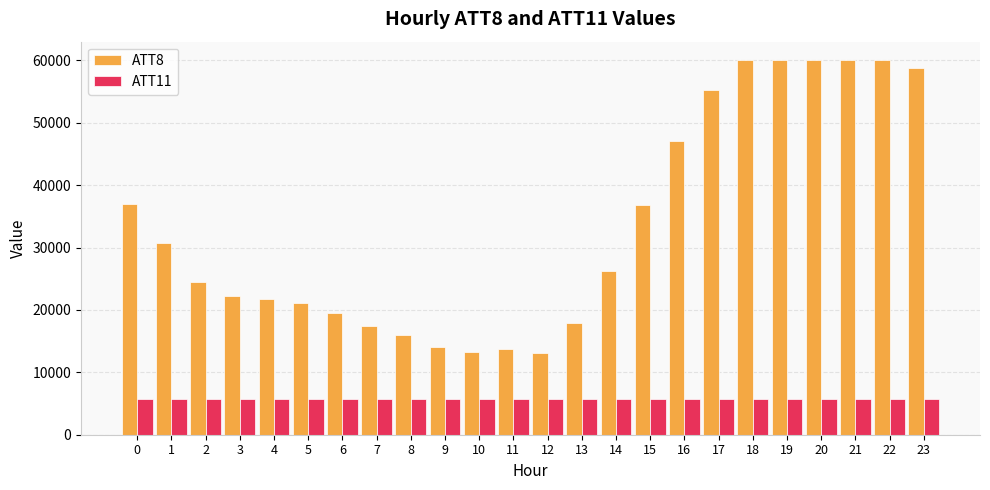

Rank the series by their average value, from highest to lowest.

ATT8, ATT11